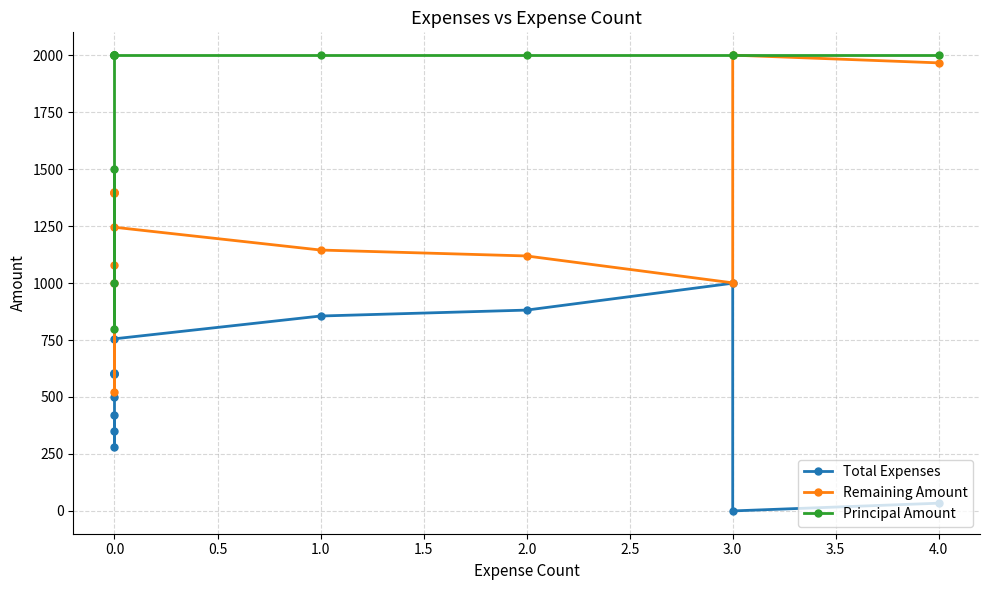

True or false: Total Expenses has a value of 832.6 at 2.5.

False